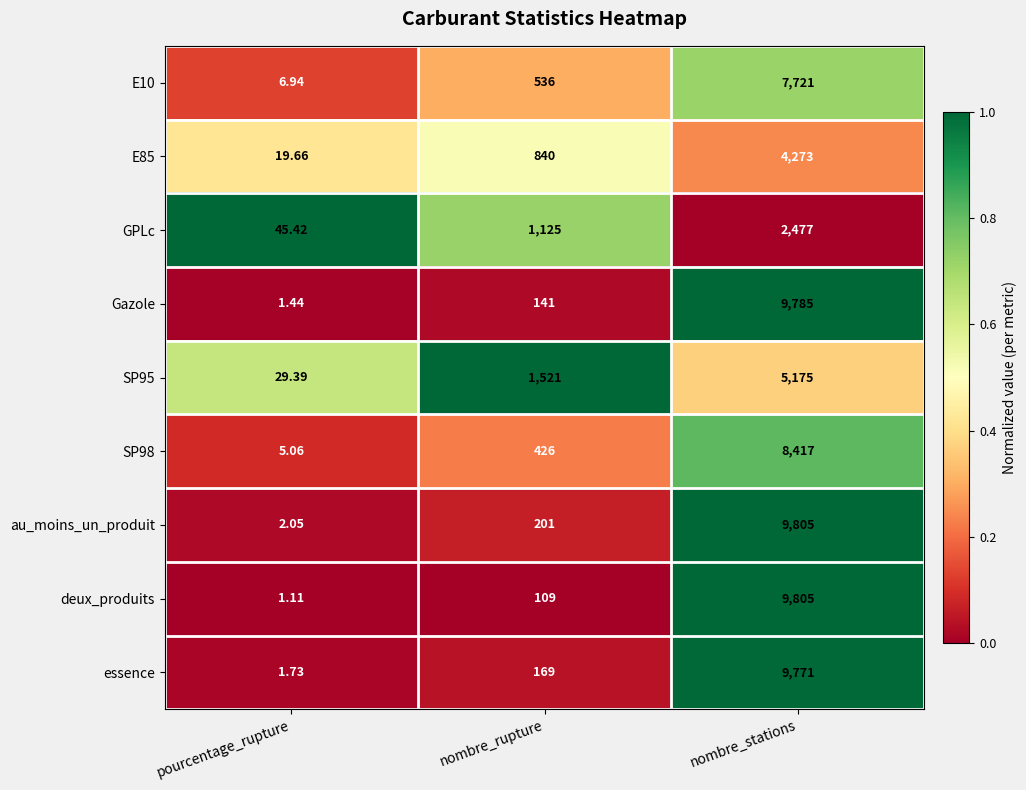

Which series has the widest spread of values?

deux_produits